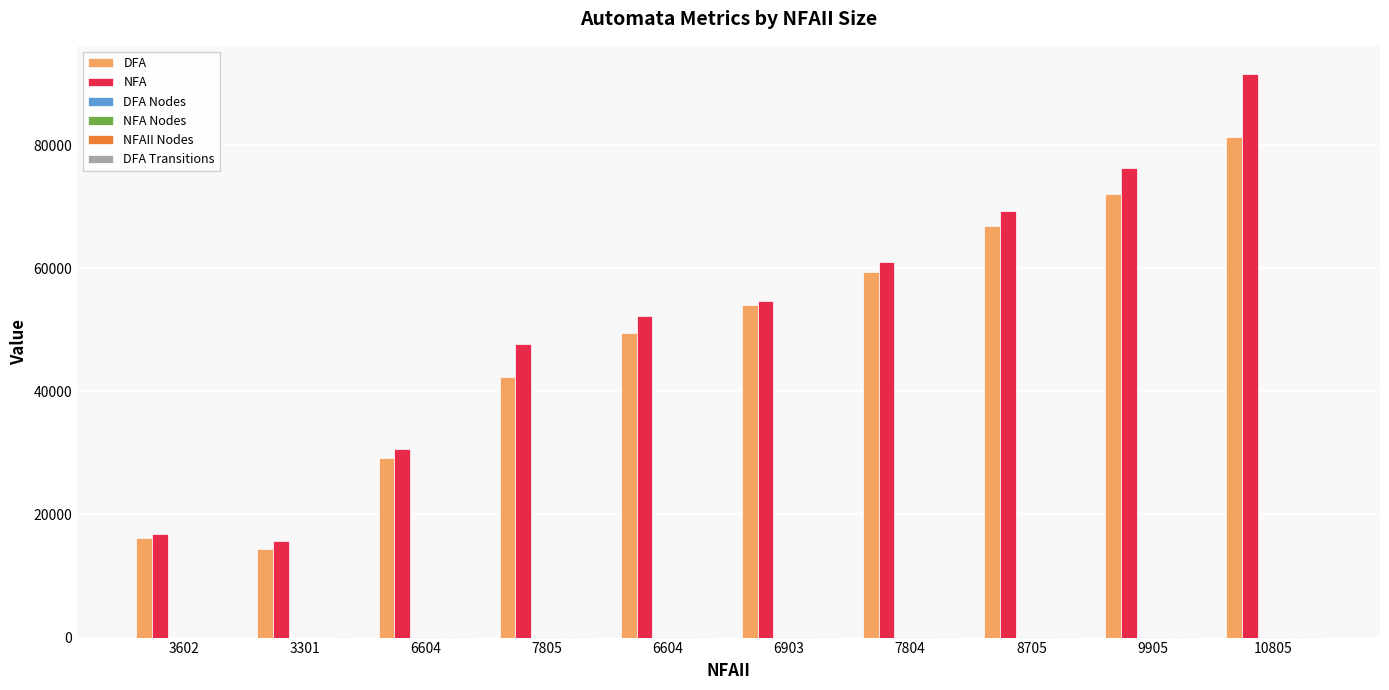

Reading left to right, list all the values displayed in this chart.

DFA: 3602=16209	3301=14407	6604=29116	7805=42323	6604=49527	6903=54029	7804=59432	8705=66936	9905=72039	10805=81344
NFA: 3602=16809	3301=15609	6604=30617	7805=47726	6604=52228	6903=54630	7804=60933	8705=69337	9905=76242	10805=91550
DFA Nodes: 3602=7	3301=12	6604=18	7805=23	6604=28	6903=31	7804=35	8705=39	9905=43	10805=47
NFA Nodes: 3602=7	3301=12	6604=18	7805=22	6604=27	6903=30	7804=34	8705=38	9905=42	10805=46
NFAII Nodes: 3602=6	3301=10	6604=14	7805=18	6604=22	6903=26	7804=30	8705=34	9905=38	10805=42
DFA Transitions: 3602=9	3301=18	6604=57	7805=85	6604=98	6903=107	7804=120	8705=130	9905=142	10805=159